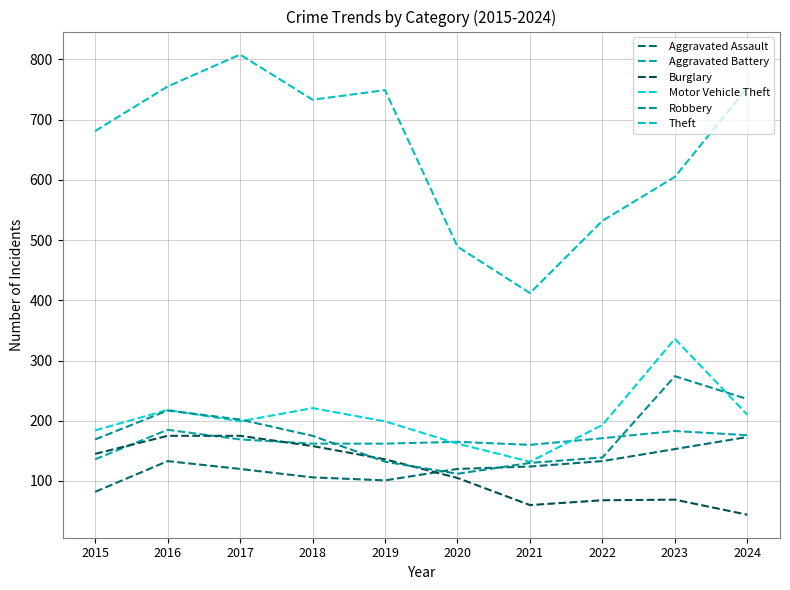

Rank the series by their maximum value, from lowest to highest.

Aggravated Assault, Burglary, Aggravated Battery, Robbery, Motor Vehicle Theft, Theft